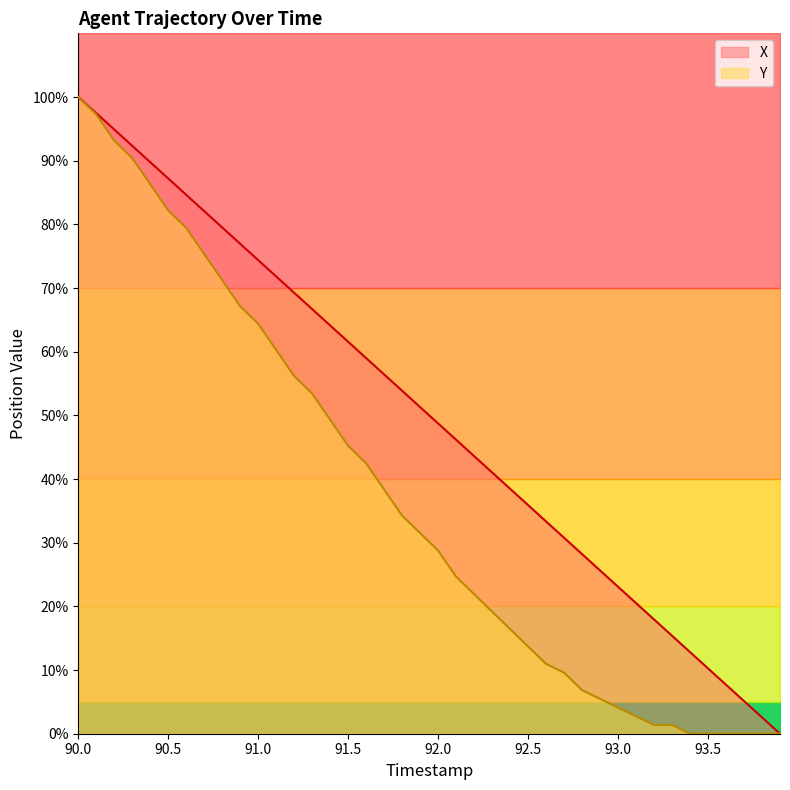

What is the difference between the Y values at 92.8 and 92.4?

9.6